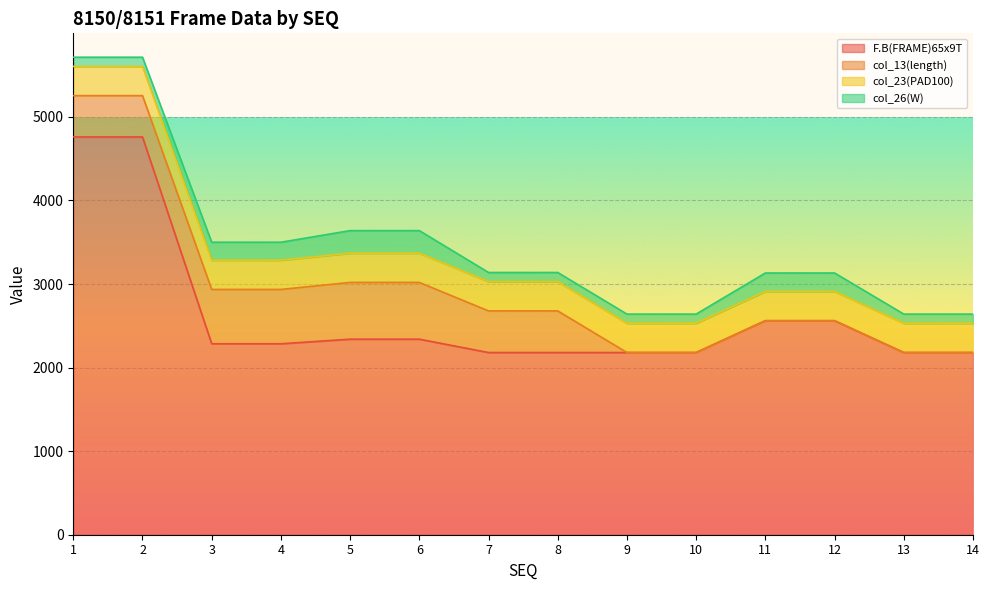

How many lines are shown in the chart?

4